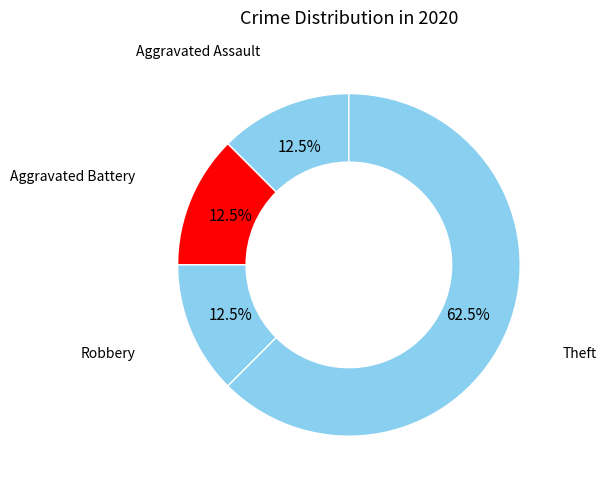

Which slice represents more than half of the pie?

Theft